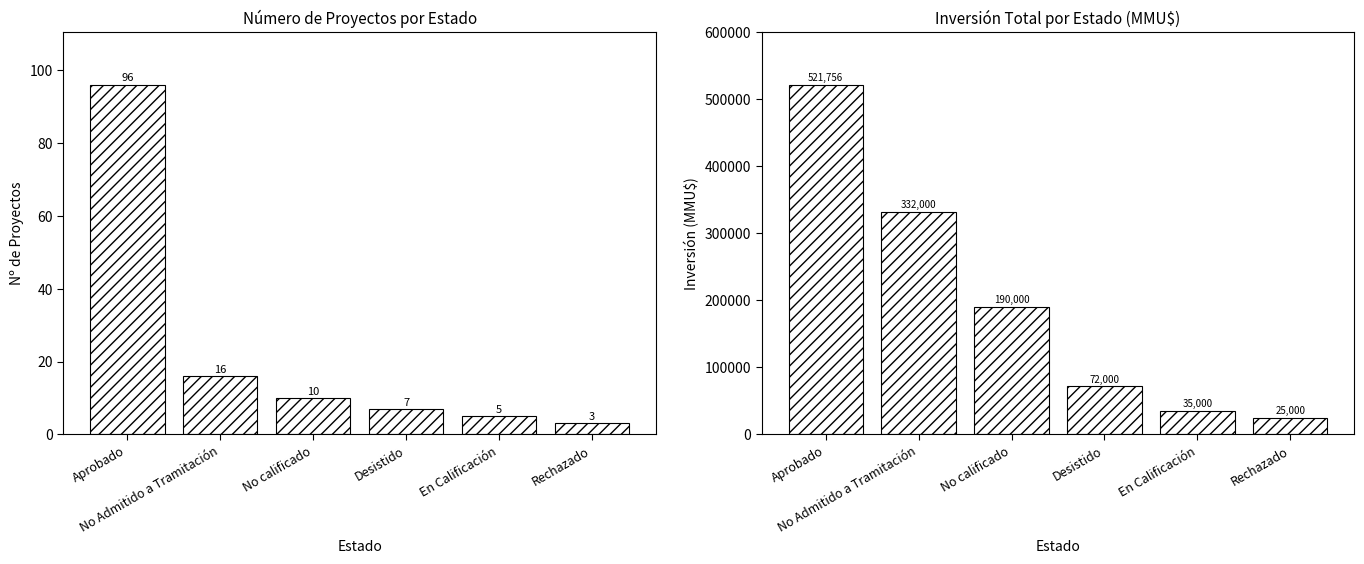

At which label does Count reach its minimum?

Rechazado